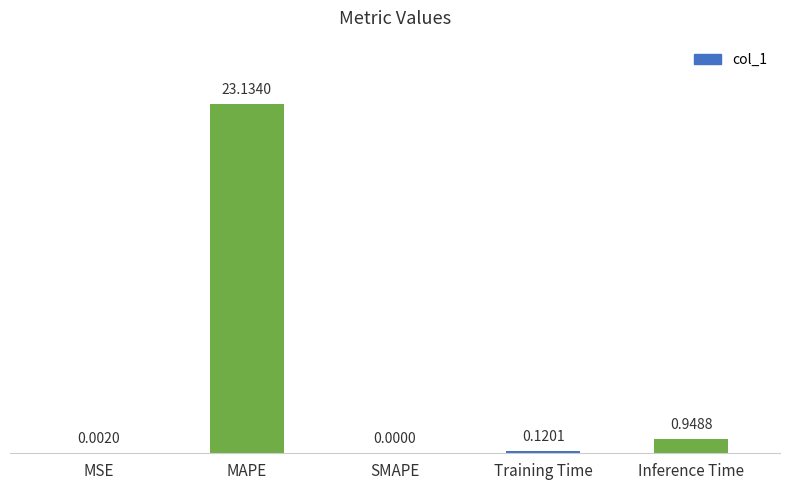

What is the sum of all values?

24.2